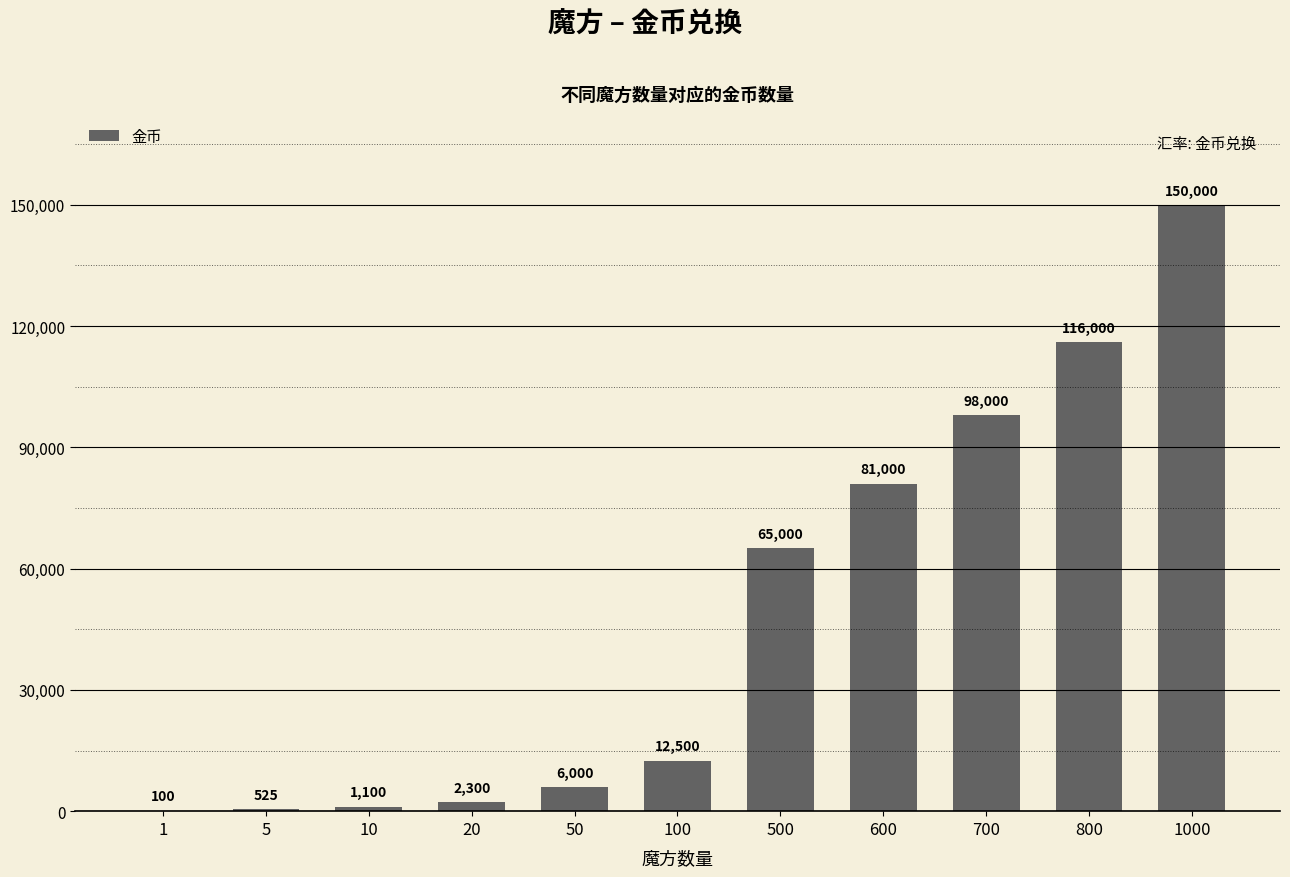

How many distinct data groups are displayed?

1